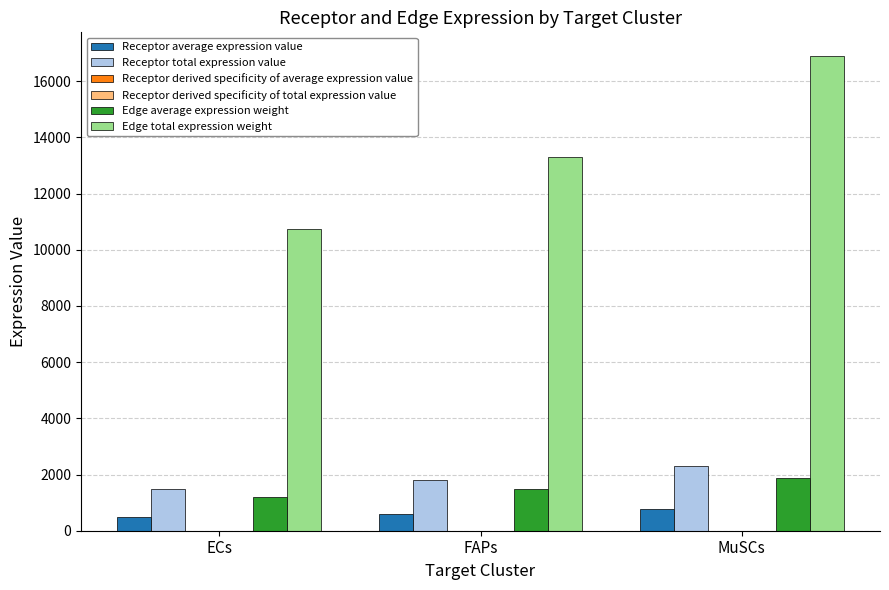

What is the sum of all Edge total expression weight values?

40964.6